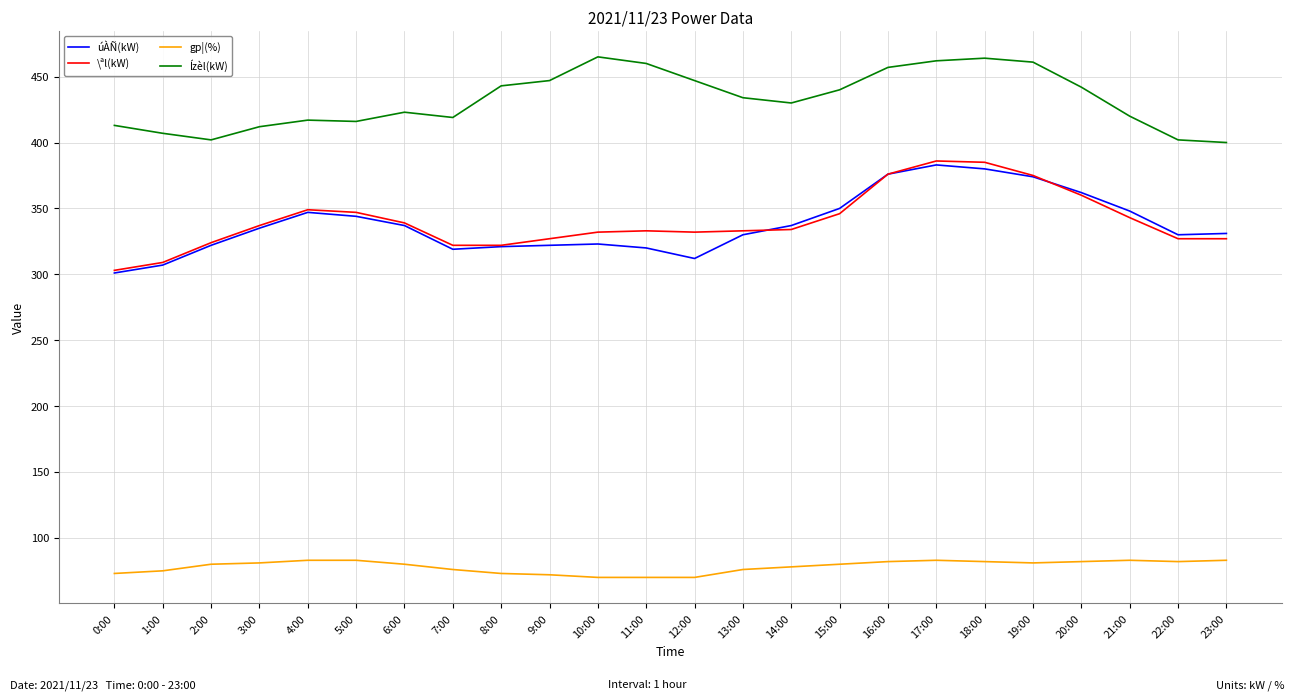

Is it true that \ªl(kW) equals 324 at 2:00?

True